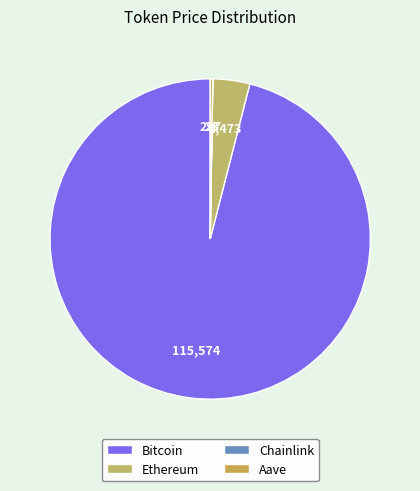

To the nearest percent, what portion does Ethereum represent?

4%